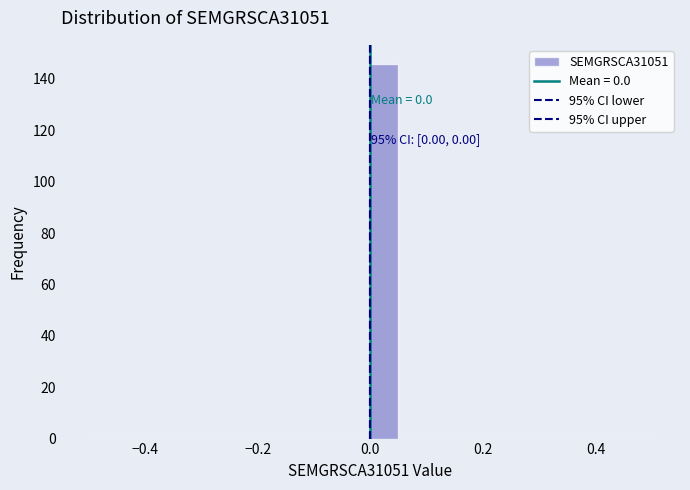

Around what value on the x-axis is the tallest bar? Give the approximate position of its centre, as read against the axis.

0.02